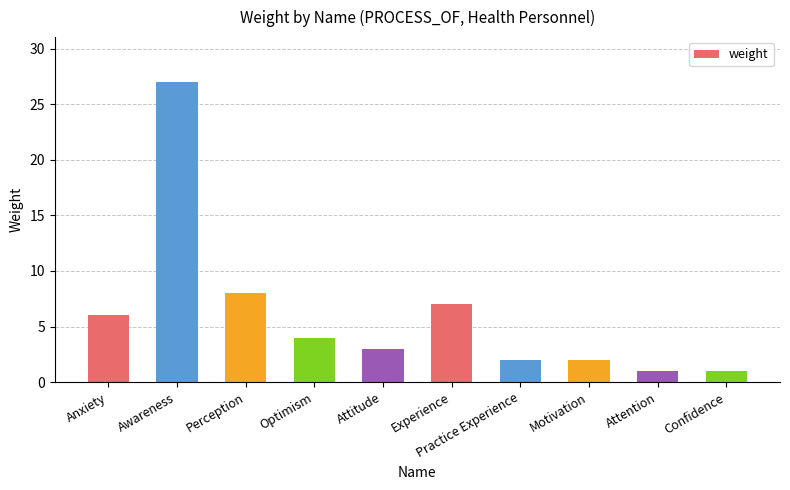

What is the ratio of the value at Motivation to the value at Attitude?

0.7